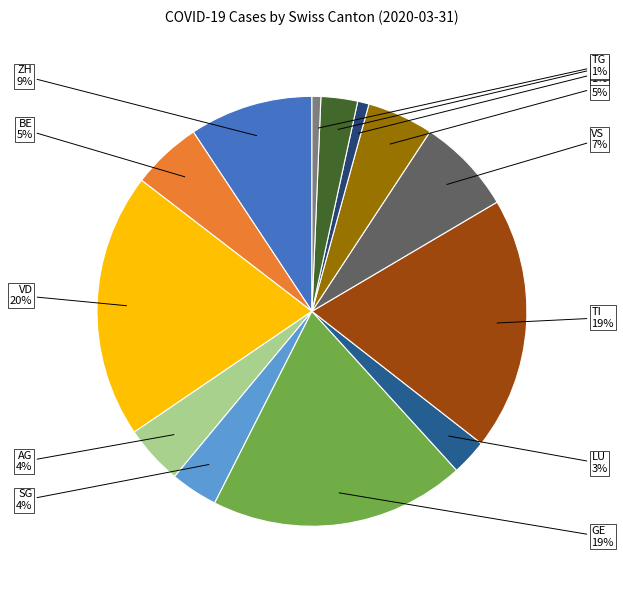

How many segments does this pie chart have?

13